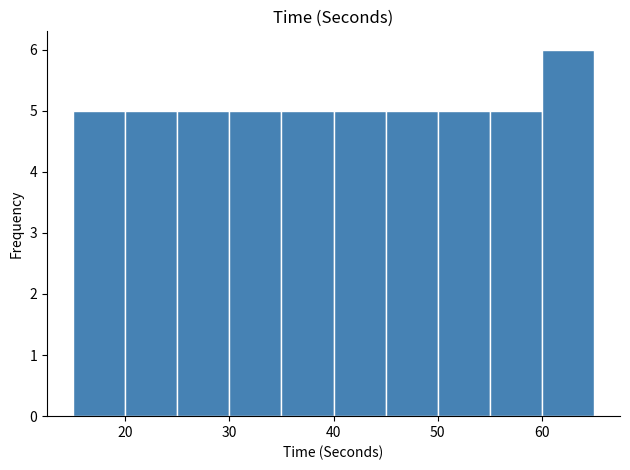

What is the height of the bar covering 35 to 40 on the x-axis? The values are not printed on the chart, so give them approximately, as read against the axis.

5